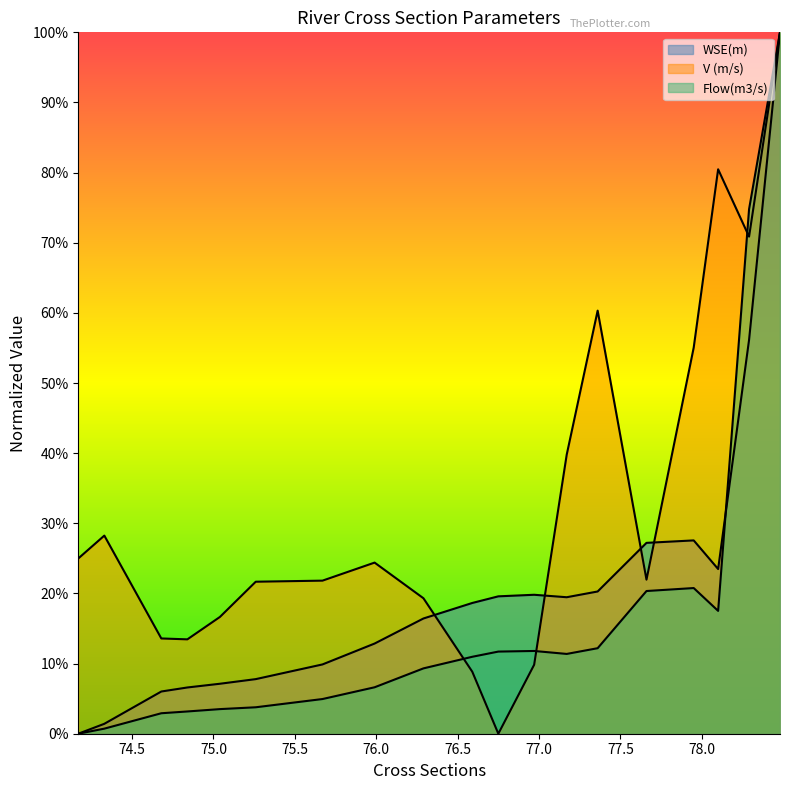

Which series has the largest total across all categories?

V (m/s)